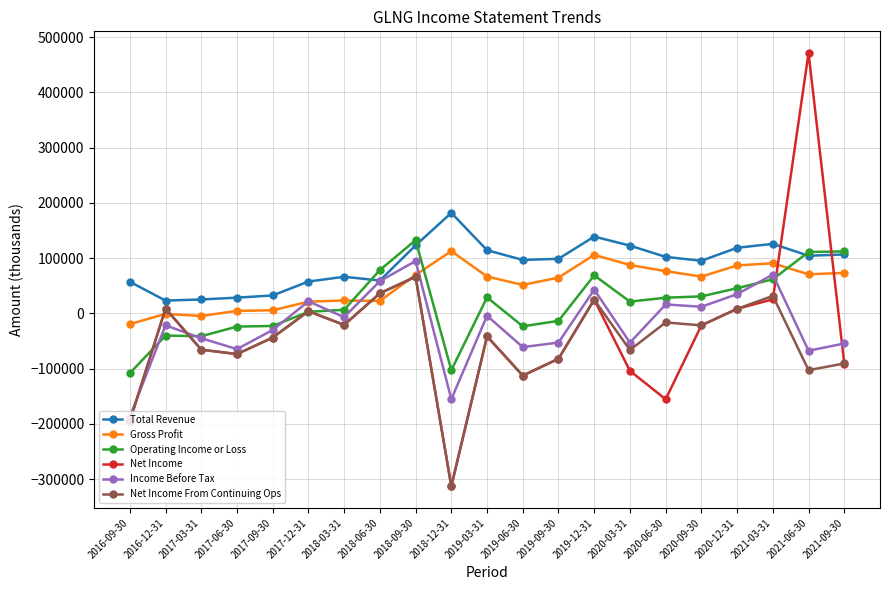

How many interior local valleys does the Net Income series have?

5